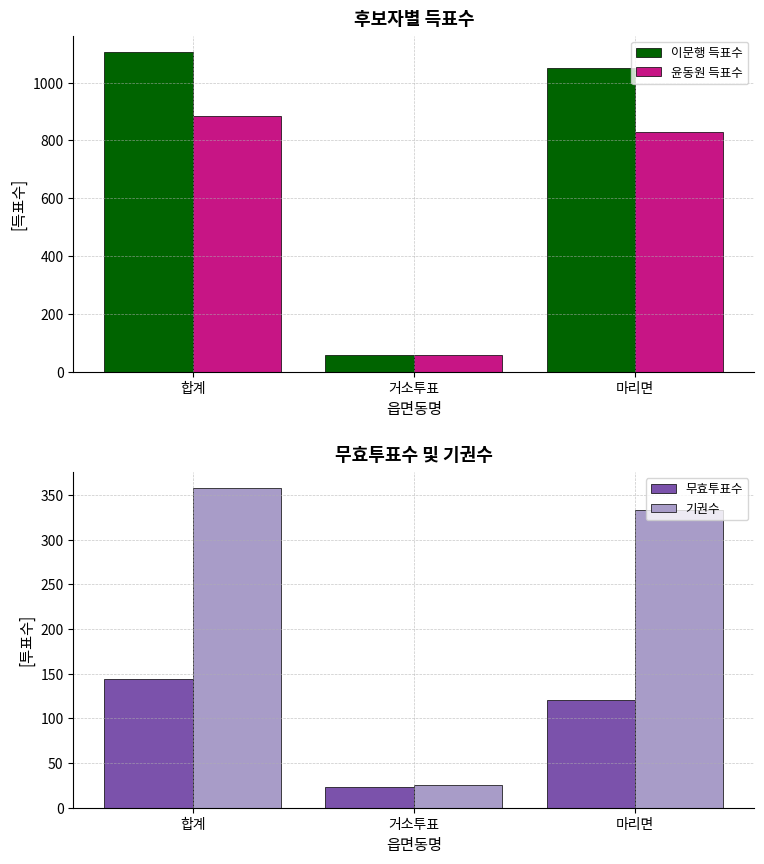

At 마리면, list the series in order from largest to smallest.

이문행 득표수, 윤동원 득표수, 기권수, 무효투표수